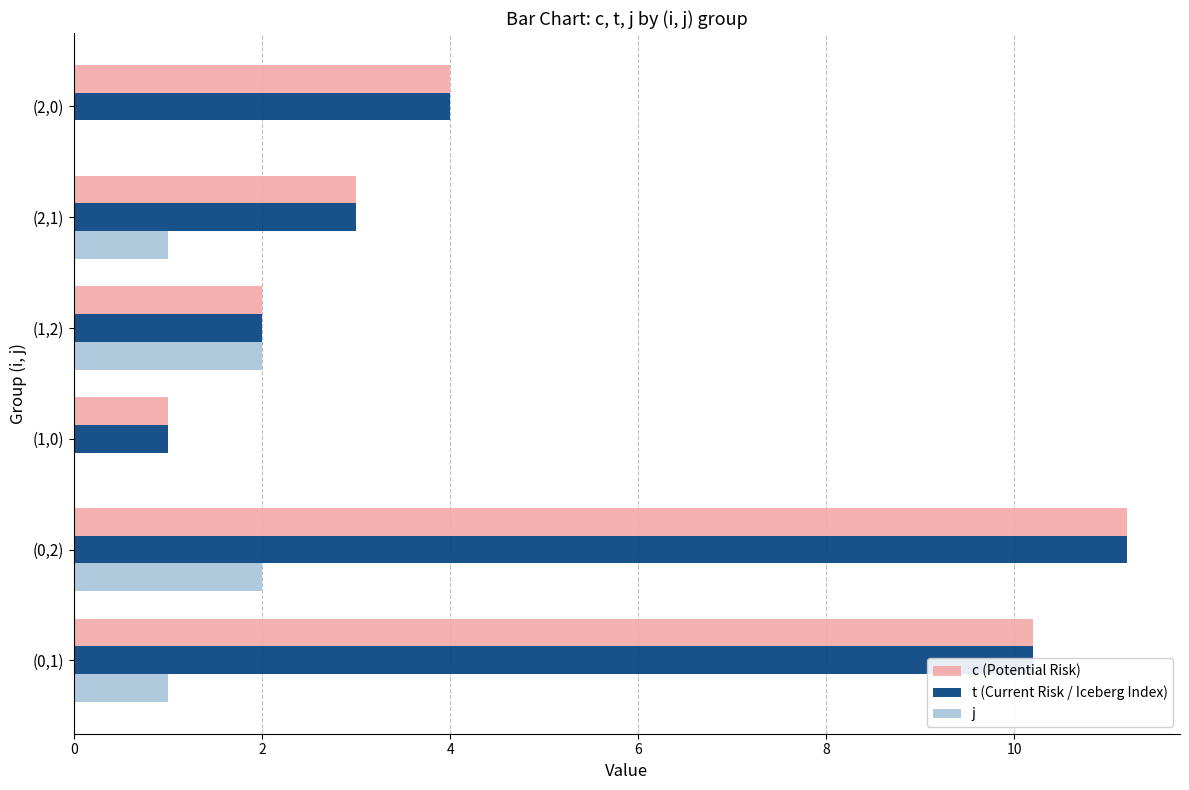

What is the maximum value shown in the chart?

11.2